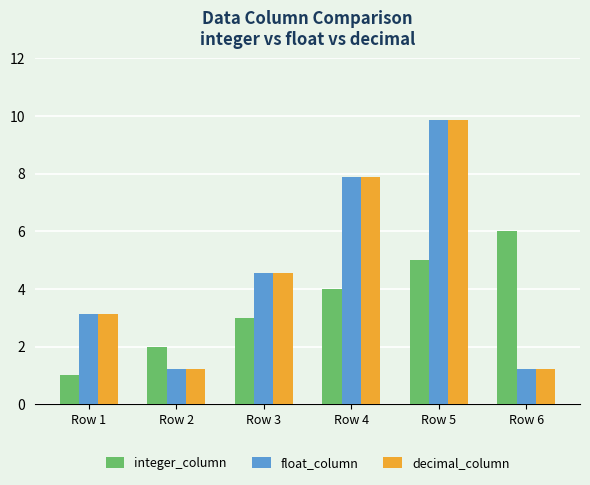

What is the difference between the integer_column values at Row 5 and Row 2?

3.0